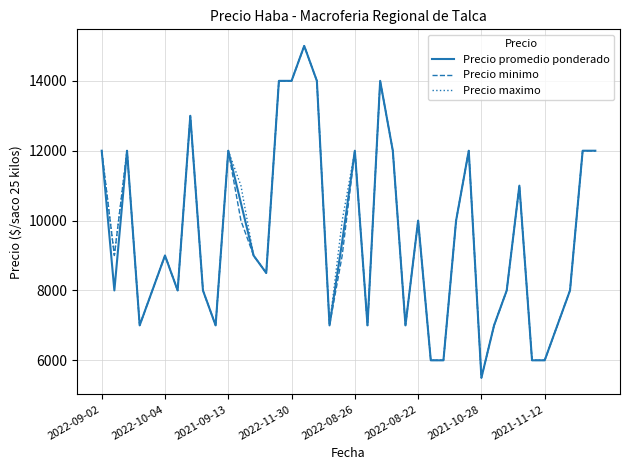

What is the minimum value for Precio minimo?

5500